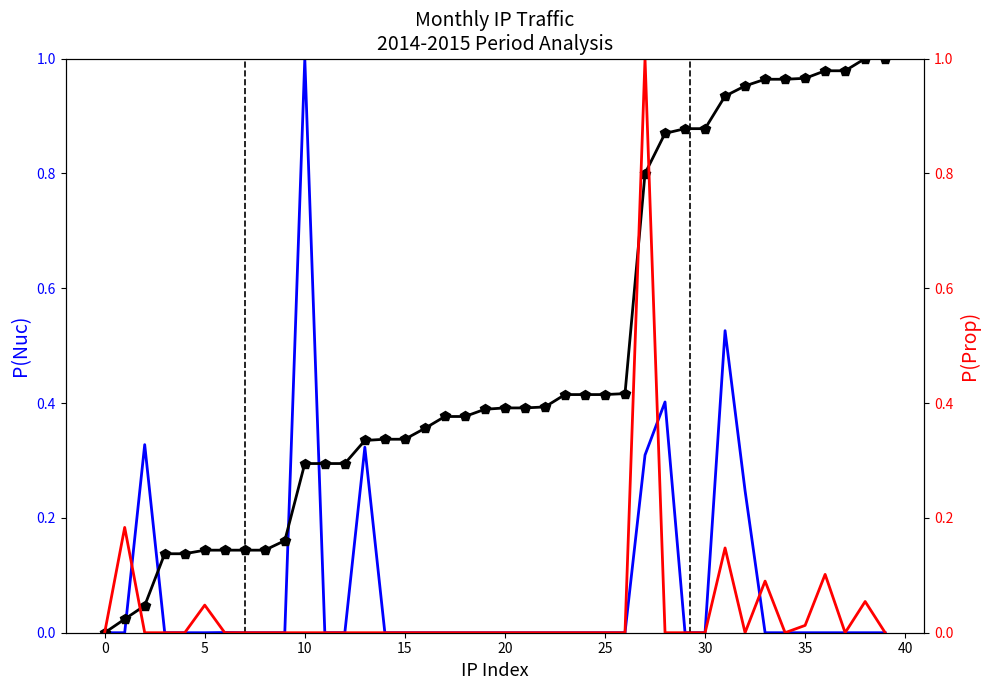

What is the difference between the highest and lowest values at 32?

1.0